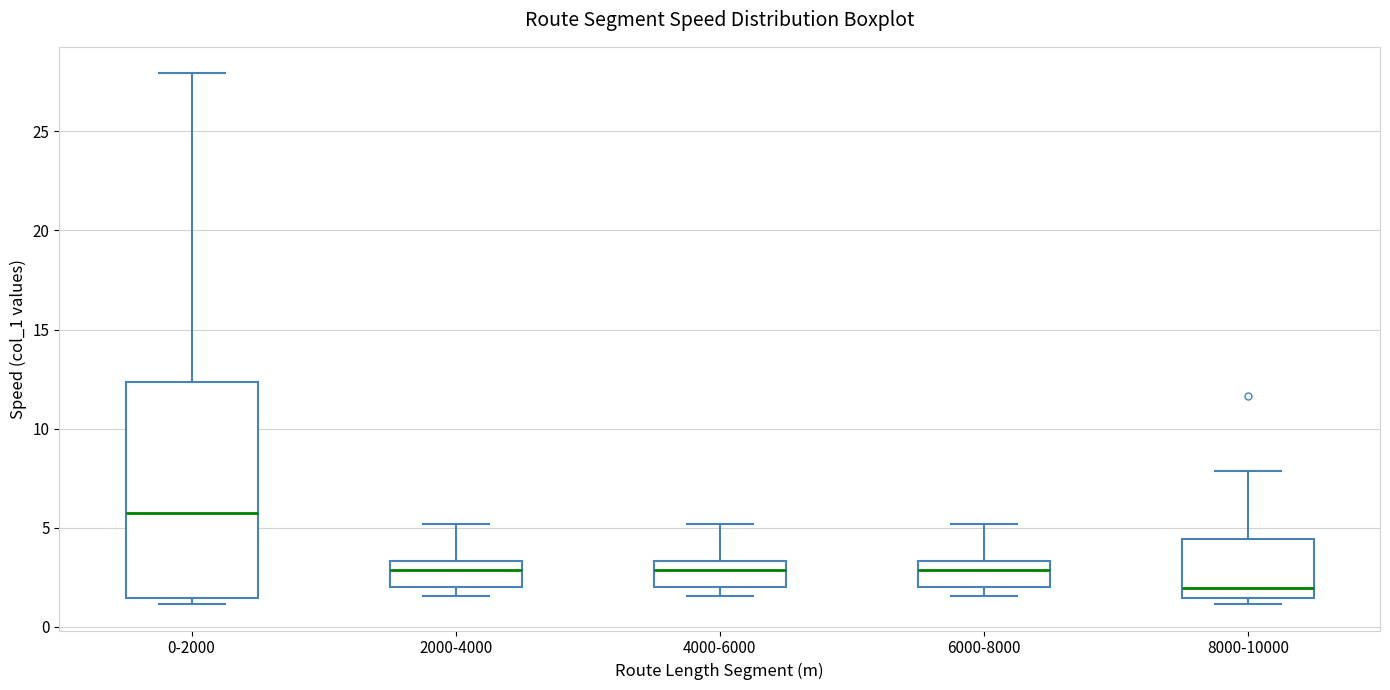

Where is the lower edge of the box for 2000-4000 on the y-axis? The values are not printed on the chart, so give them approximately, as read against the axis.

2.0